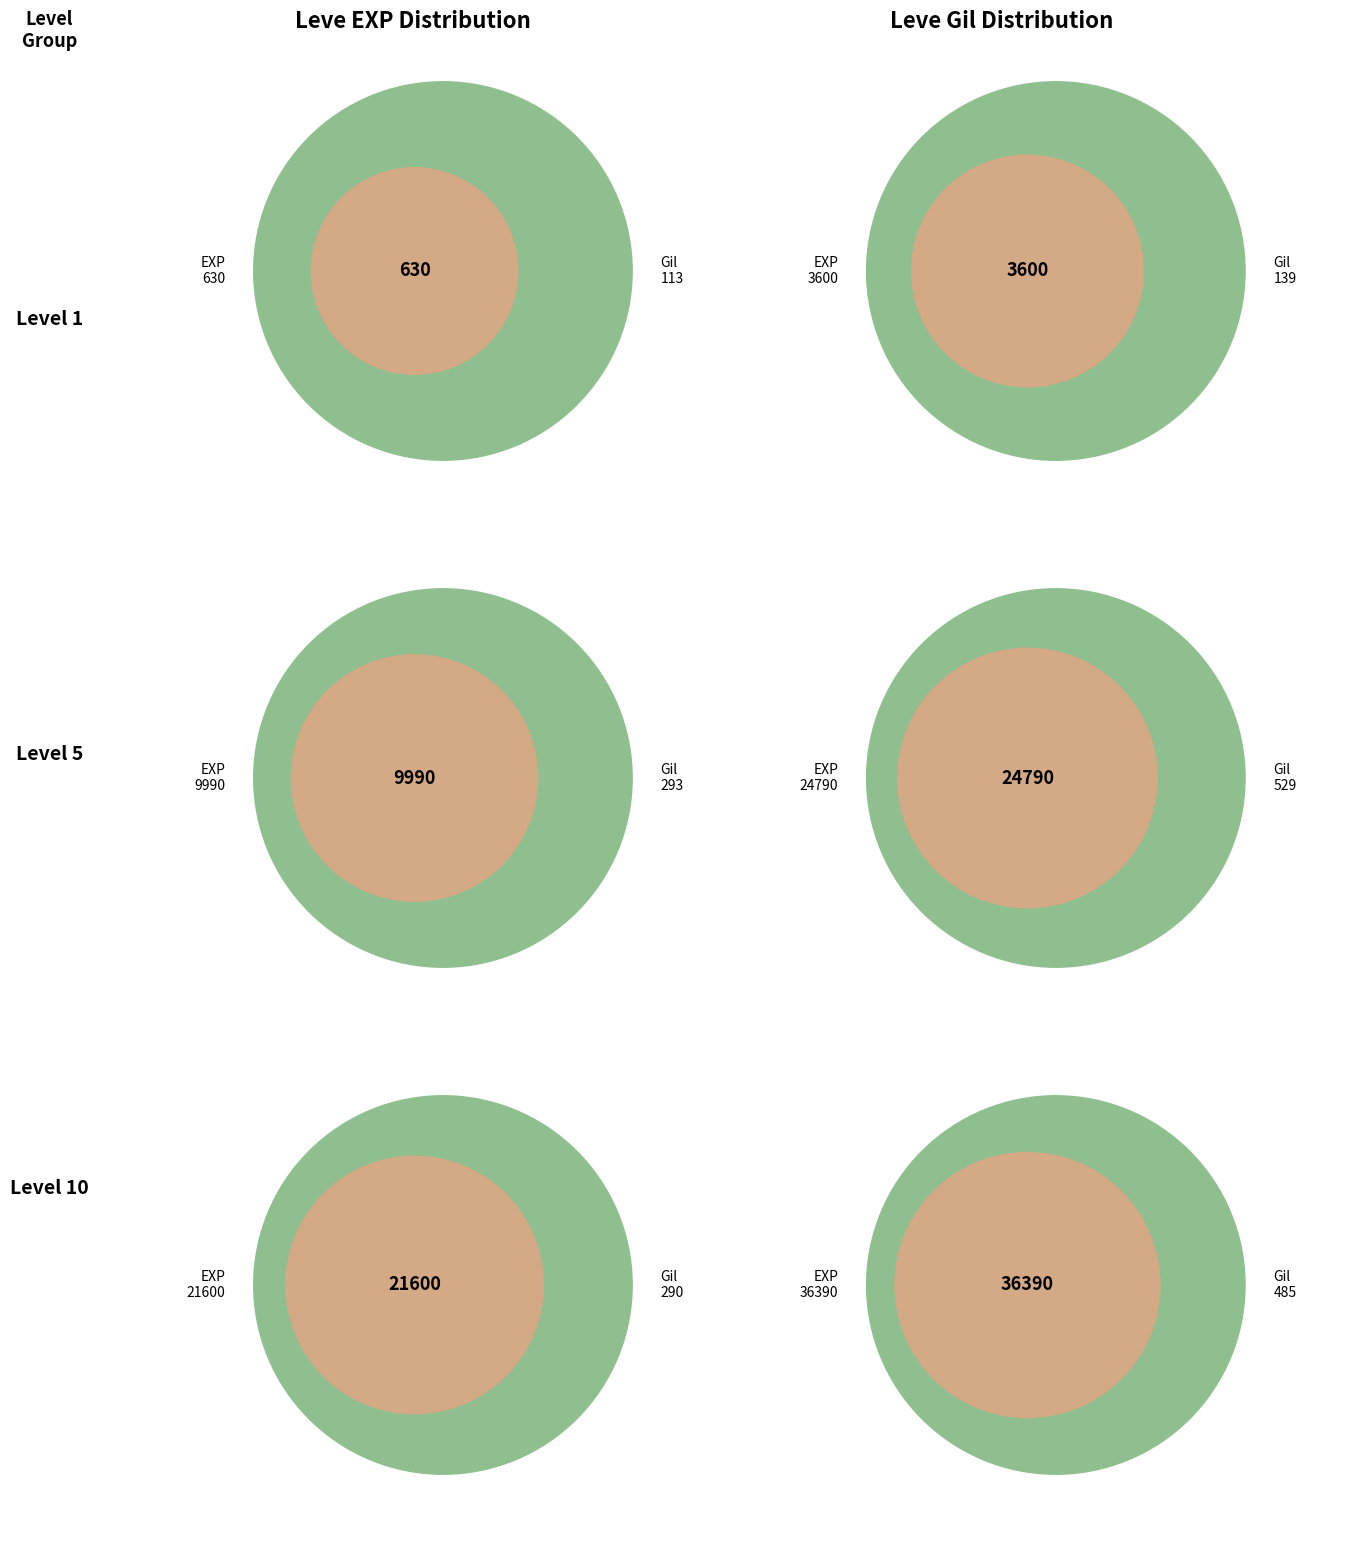

Is Leve Level 5 the majority of the pie?

No